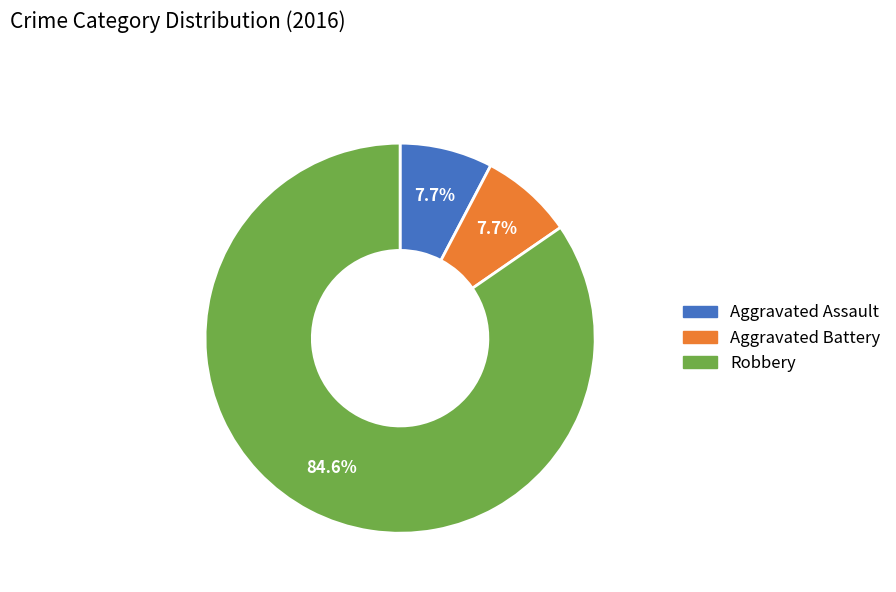

Is there any slice that represents more than half of the pie?

Yes